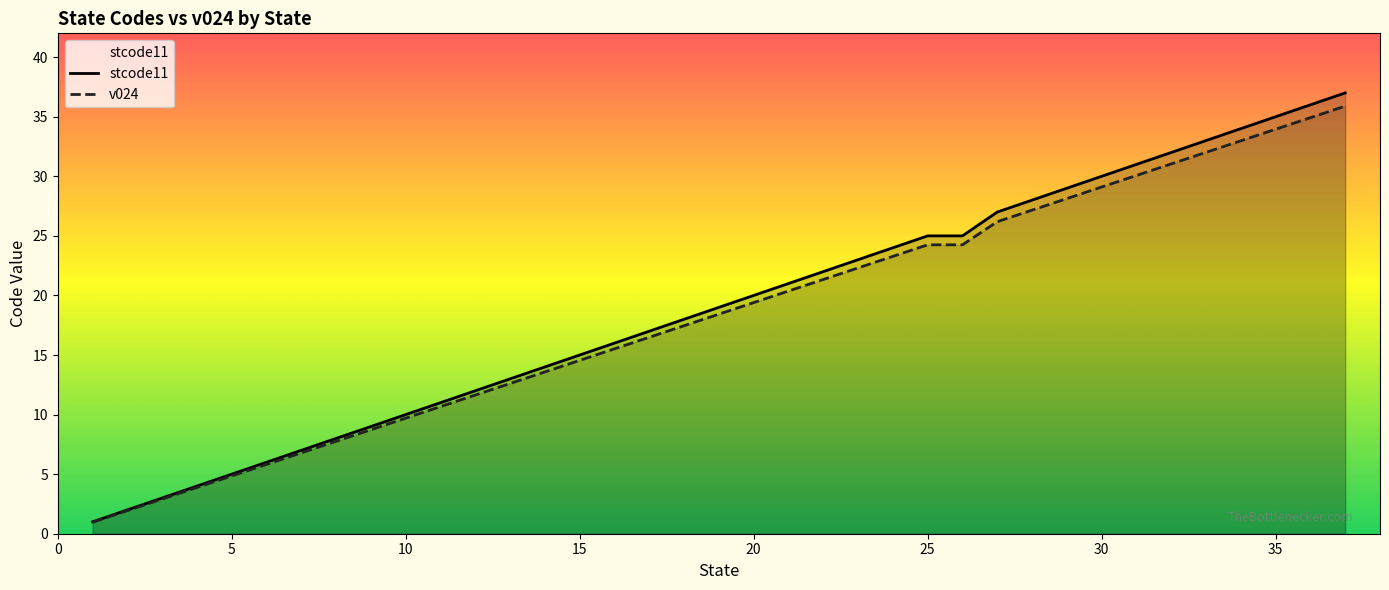

What is the lowest value of the stcode11 series?

1.0